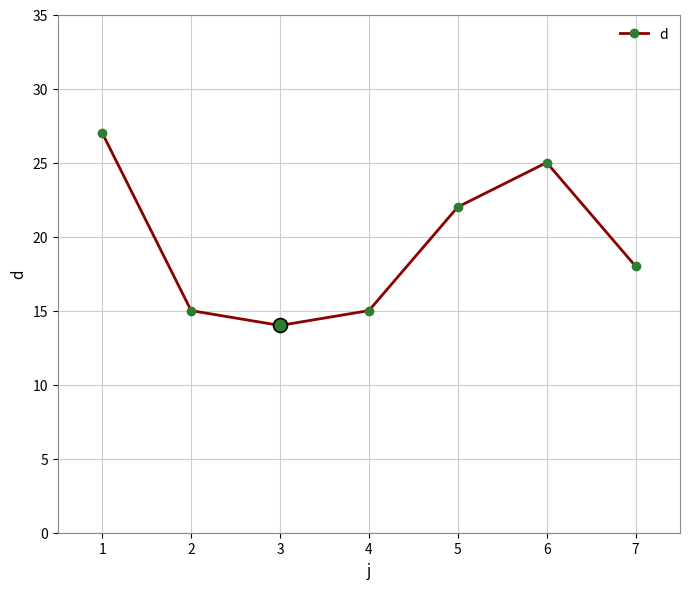

What is the difference between the maximum and second lowest values?

12